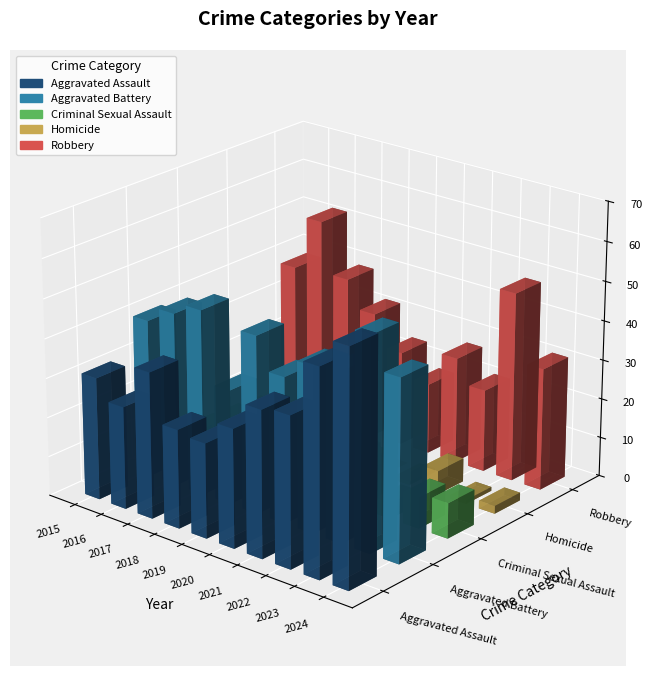

Which series changed the most between 2015 and 2018?

Aggravated Battery